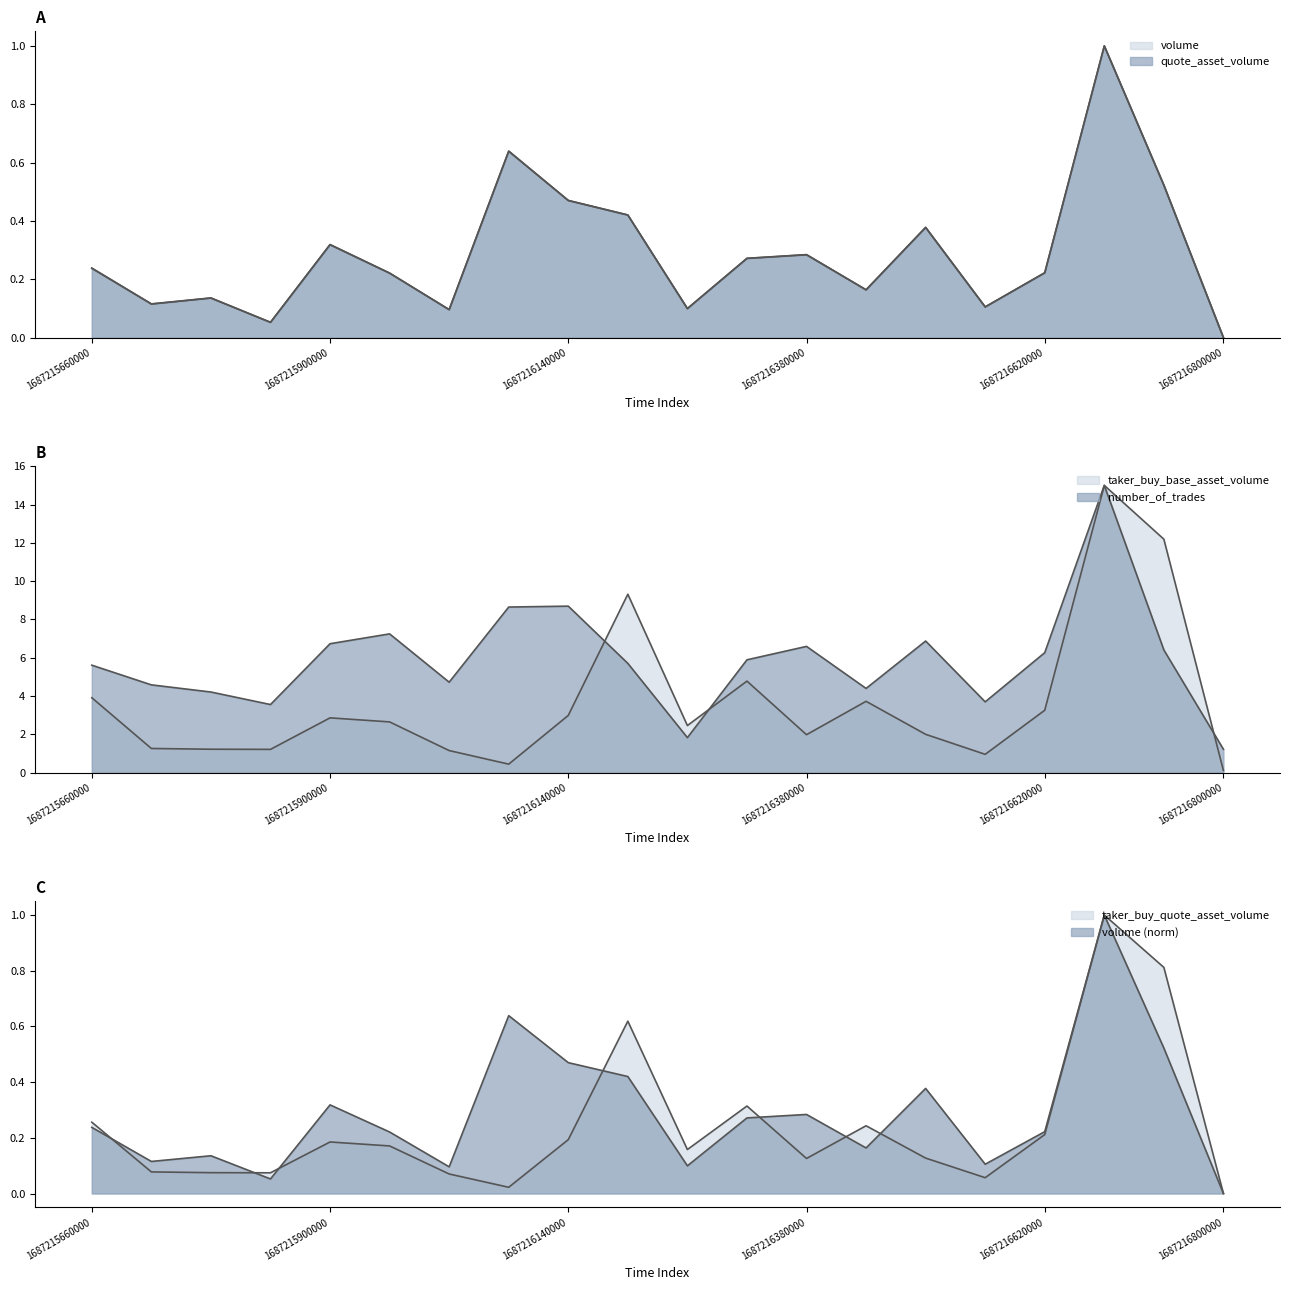

At 1687215780000, list the series in order from smallest to largest.

taker_buy_quote_asset_volume, volume, quote_asset_volume, taker_buy_base_asset_volume, number_of_trades